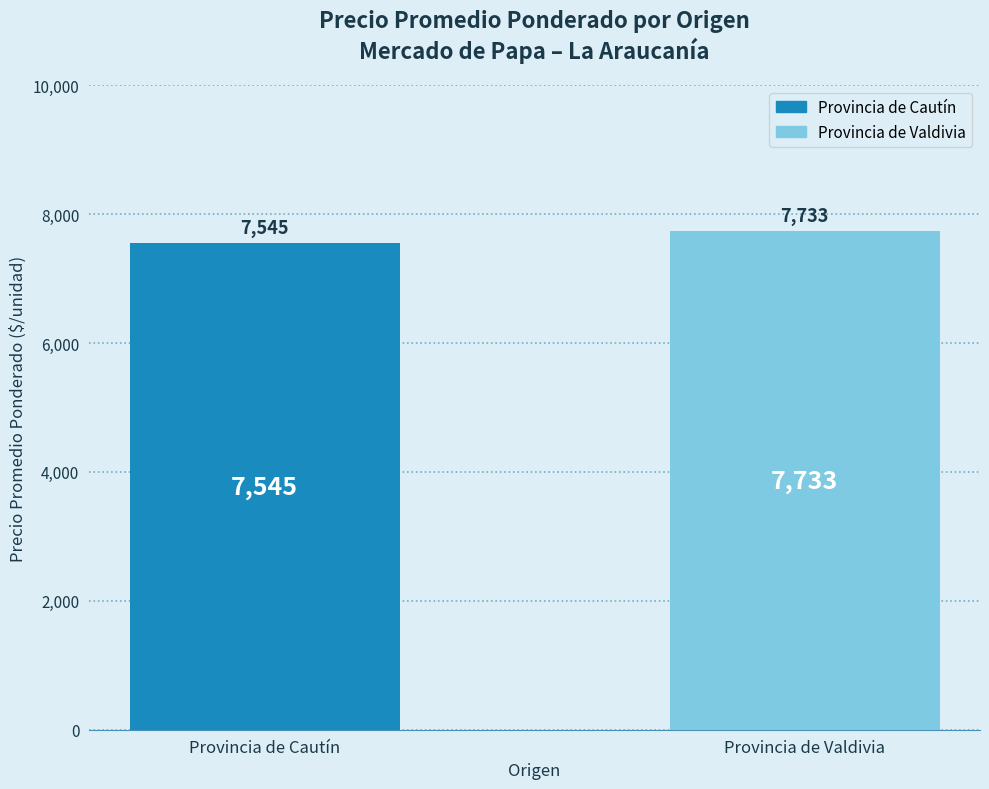

What is the sum of all values?

15278